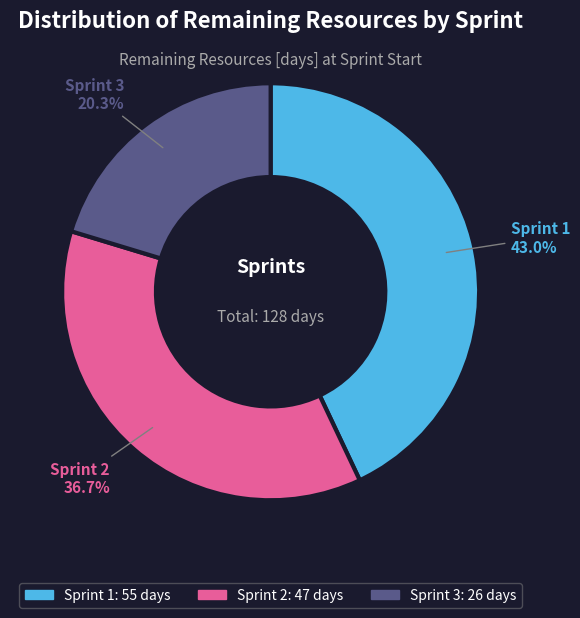

The Sprint 3 slice represents 20% of the pie. True or false?

True